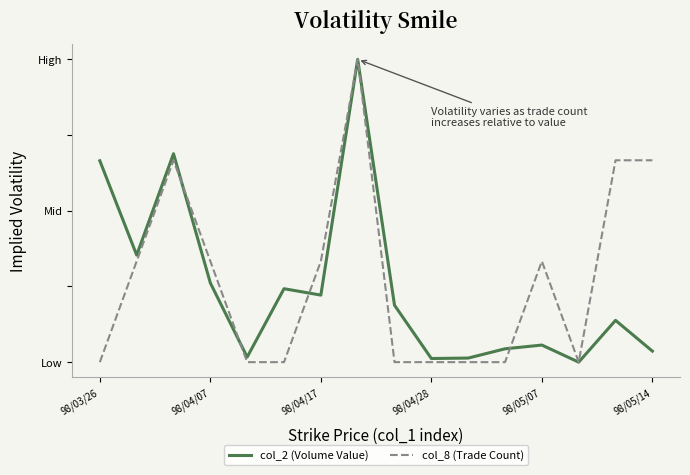

What are all the series names shown in the legend?

col_2 (Volume Value), col_8 (Trade Count)